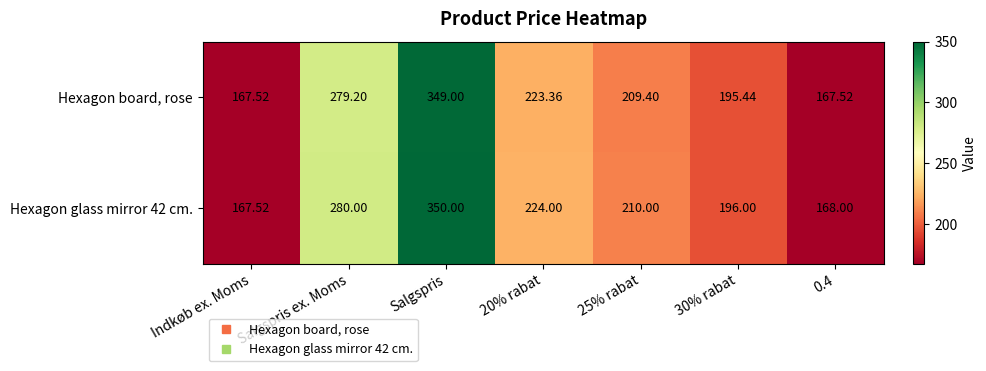

At which label does Hexagon glass mirror 42 cm. first exceed 210?

Salgspris ex. Moms